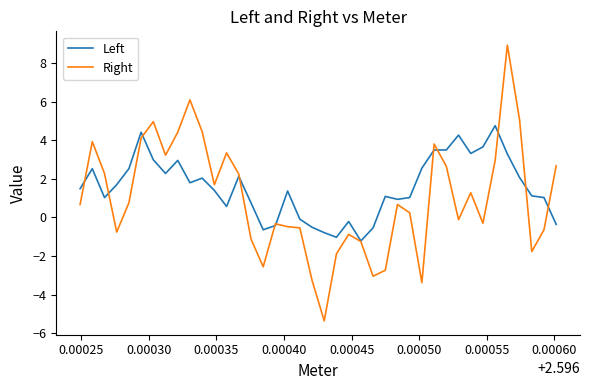

What is the difference between the maximum and minimum values in the Right series?

14.3